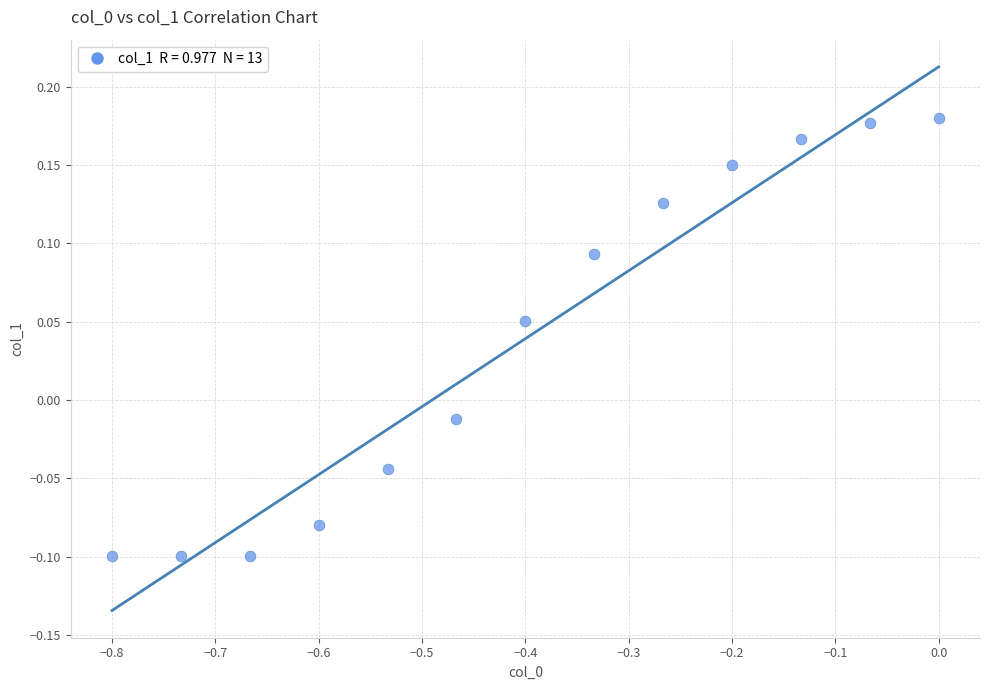

What is the range of X values (max minus min)?

0.8